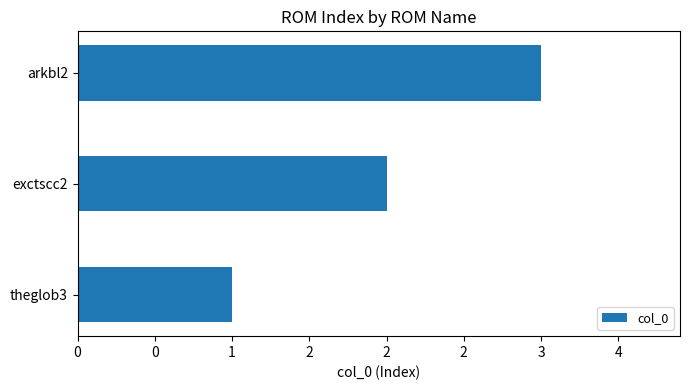

What is the greatest value displayed?

3